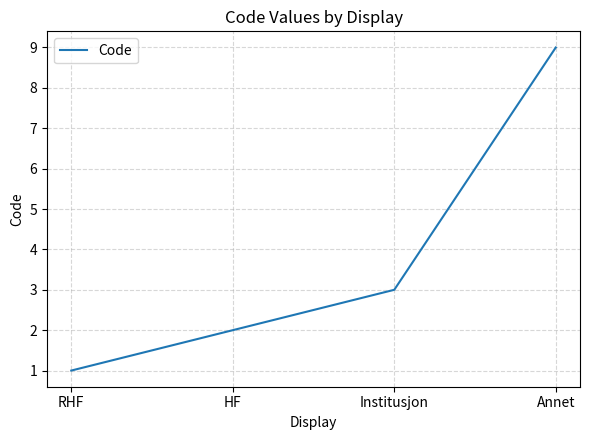

What position from the right is HF?

3